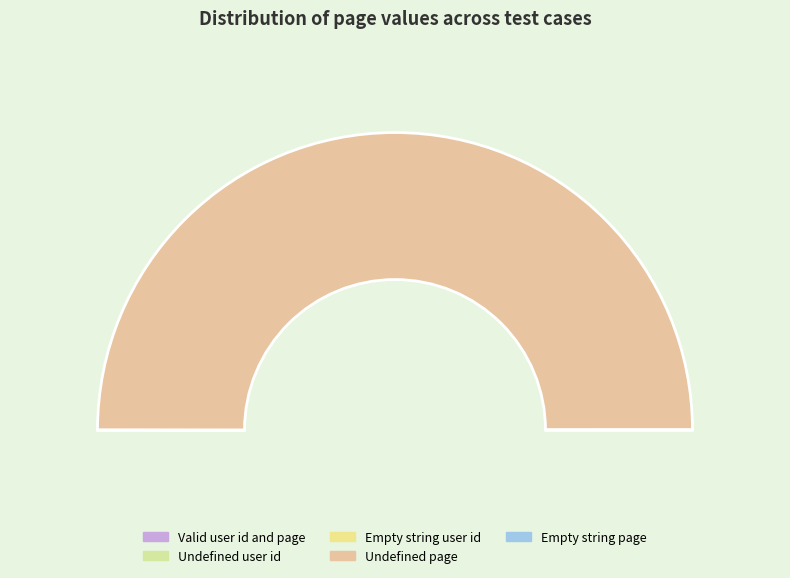

Does any single category account for the majority?

Yes